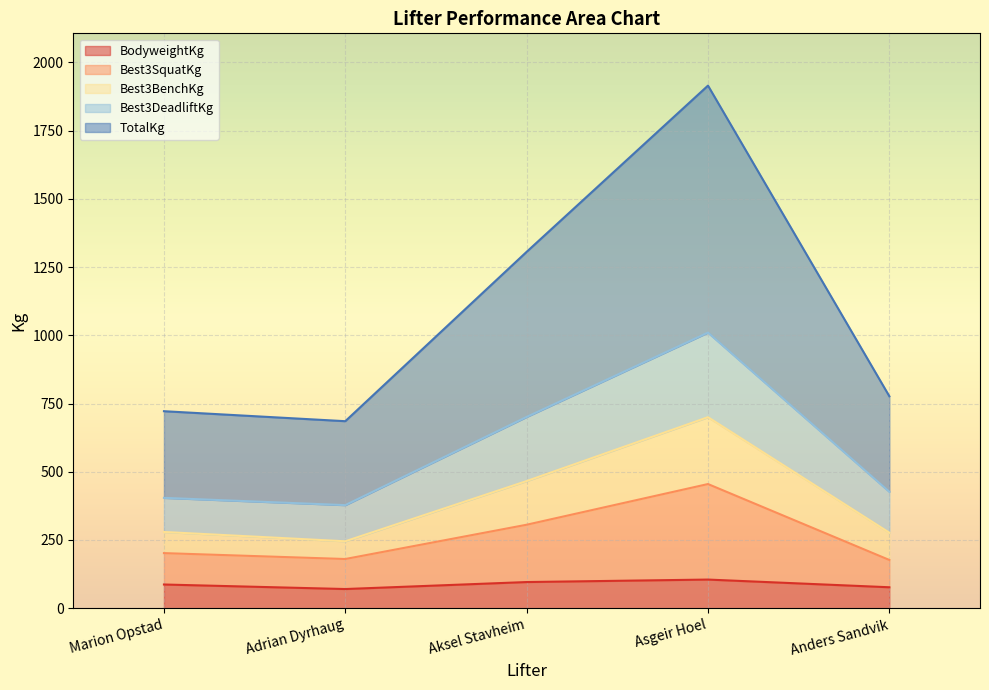

The BodyweightKg series shows 76.8 at Anders Sandvik. True or false?

True